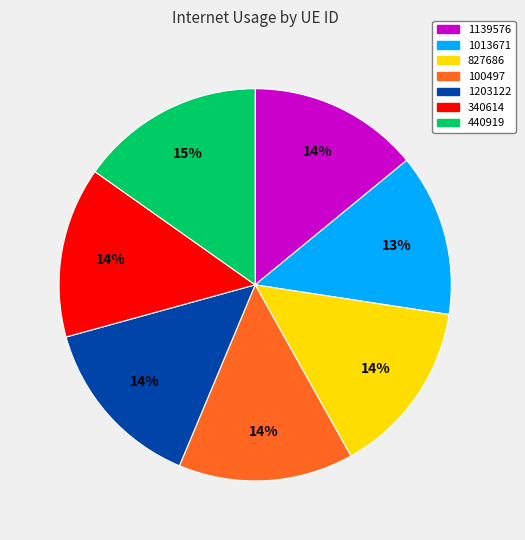

What percentage is the 1203122 slice, to the nearest percent?

14%